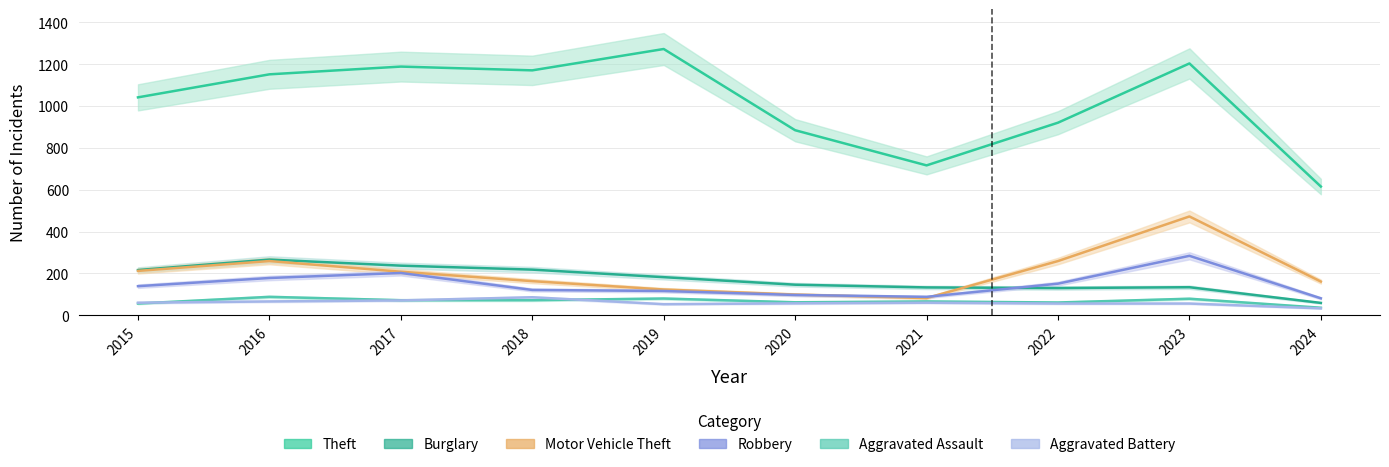

True or false: Aggravated Battery and Aggravated Assault cross at least once.

True